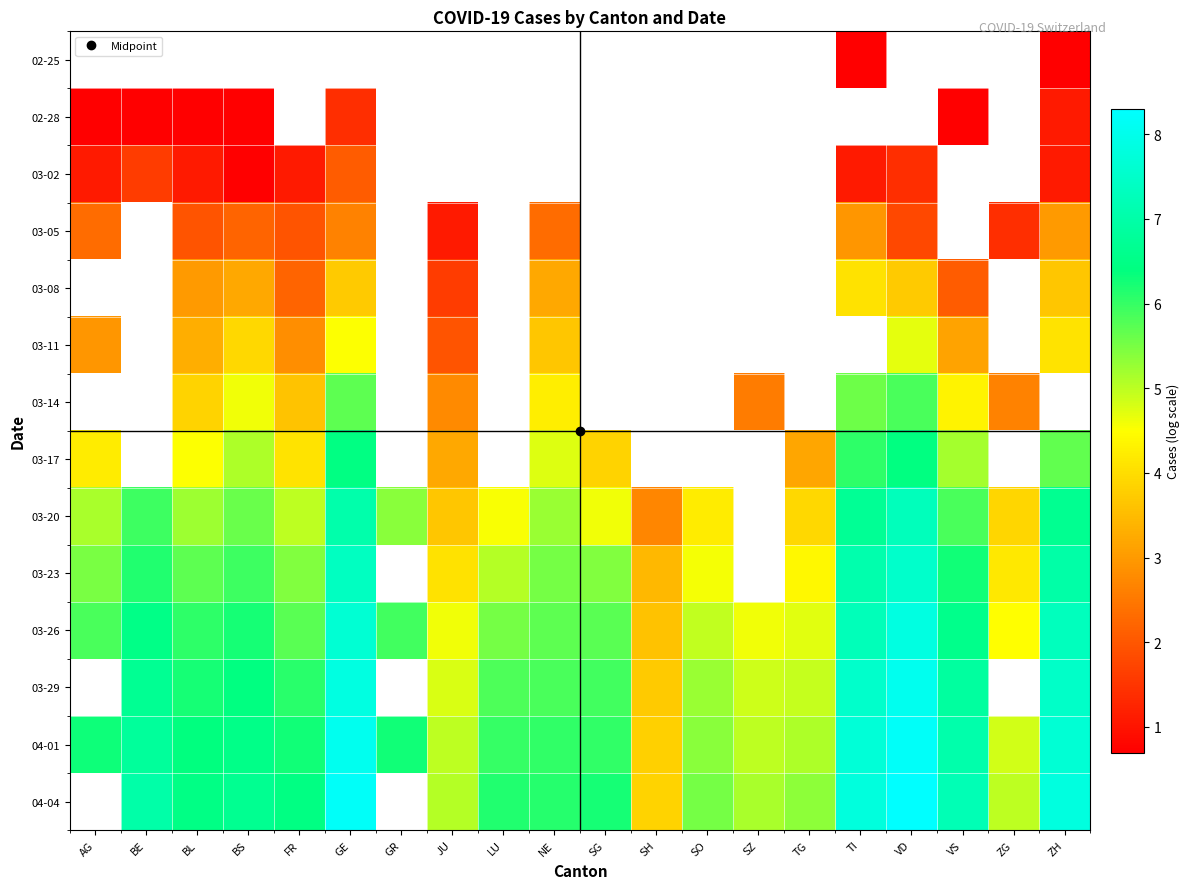

Which category has the lowest value in the 03-05 series?

JU